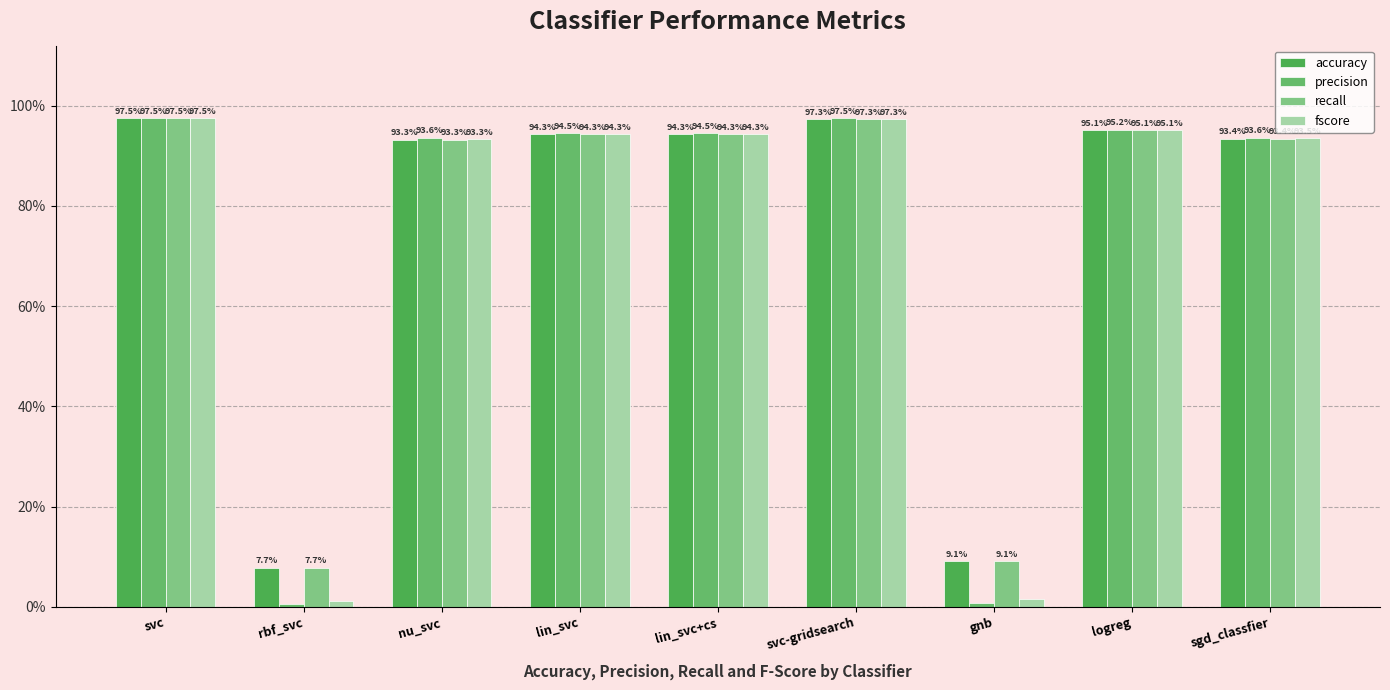

What is the label of the 4th bar from the right?

svc-gridsearch